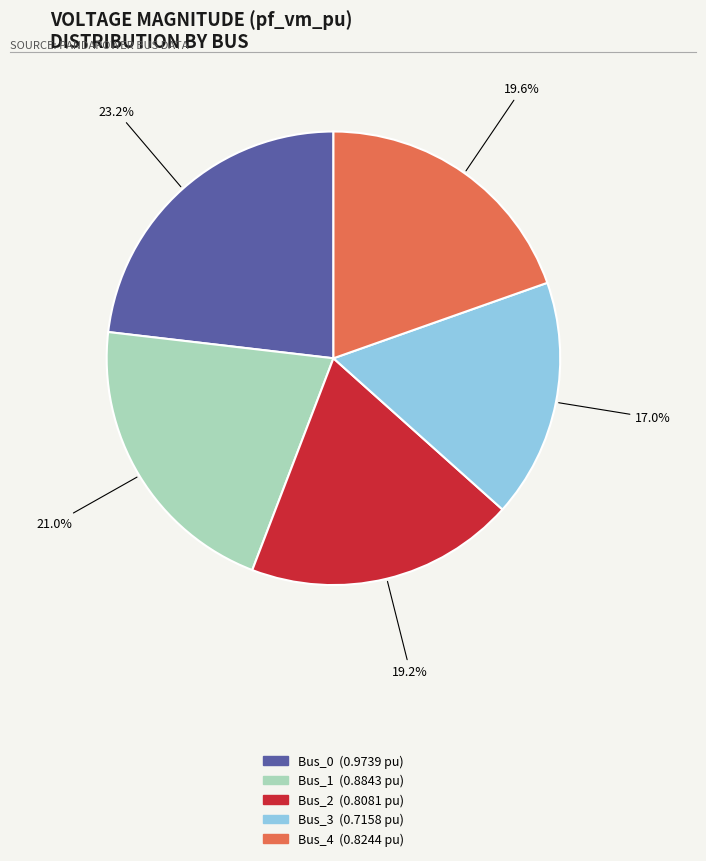

How many slices are in this pie chart?

5